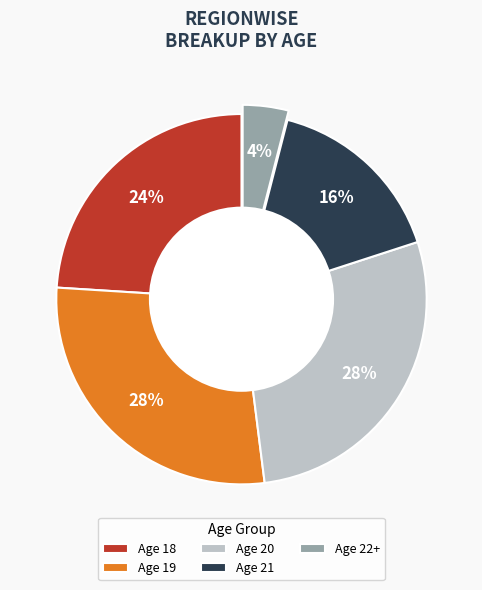

Do Age 21 and Age 20 together represent more than half of the pie?

No